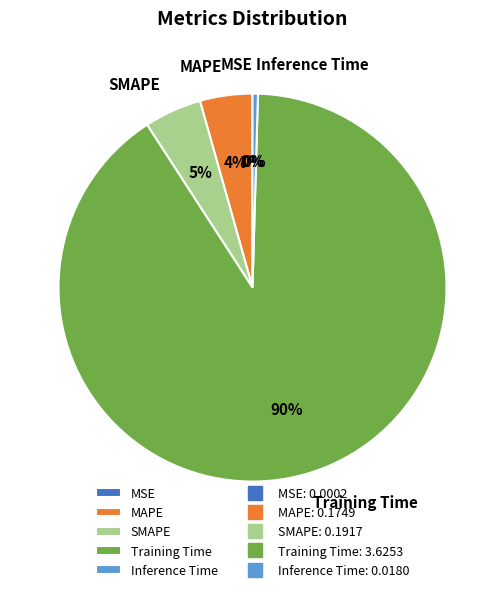

Which category has the biggest portion of the pie?

Training Time